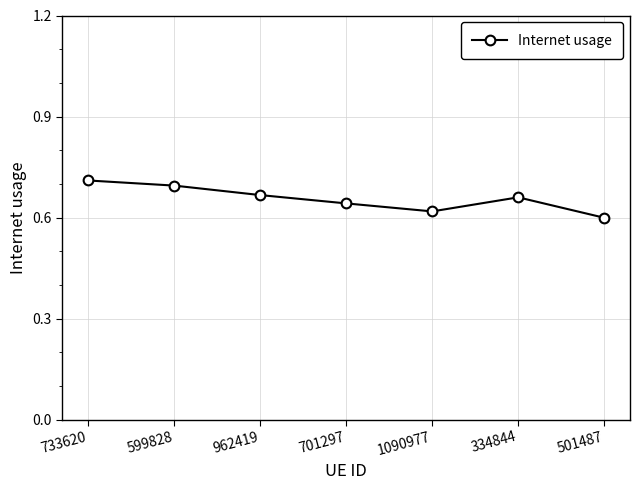

The value at 501487 is 0.6. True or false?

True